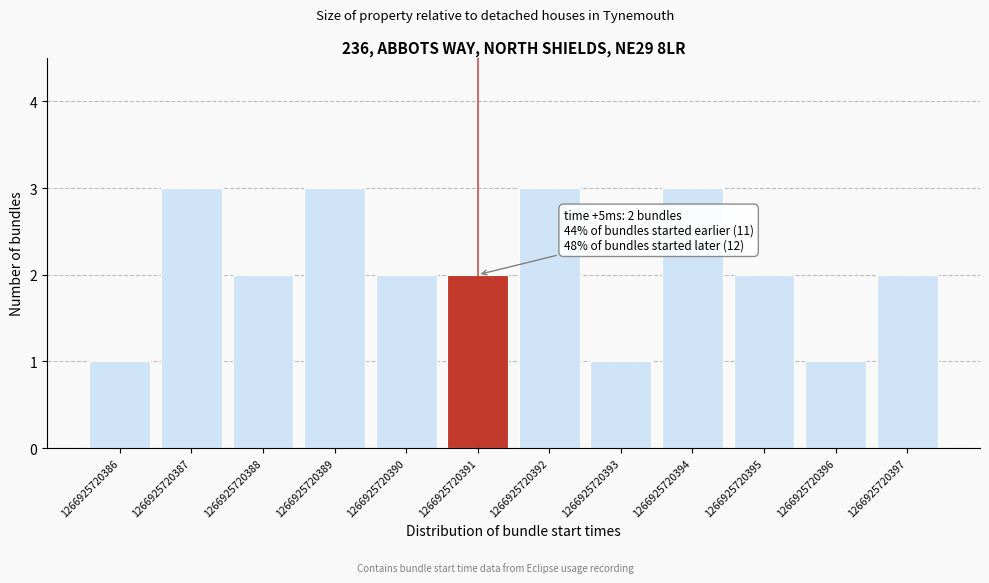

Reading right to left, list all the values displayed in this chart.

2	1	2	3	1	3	2	2	3	2	3	1